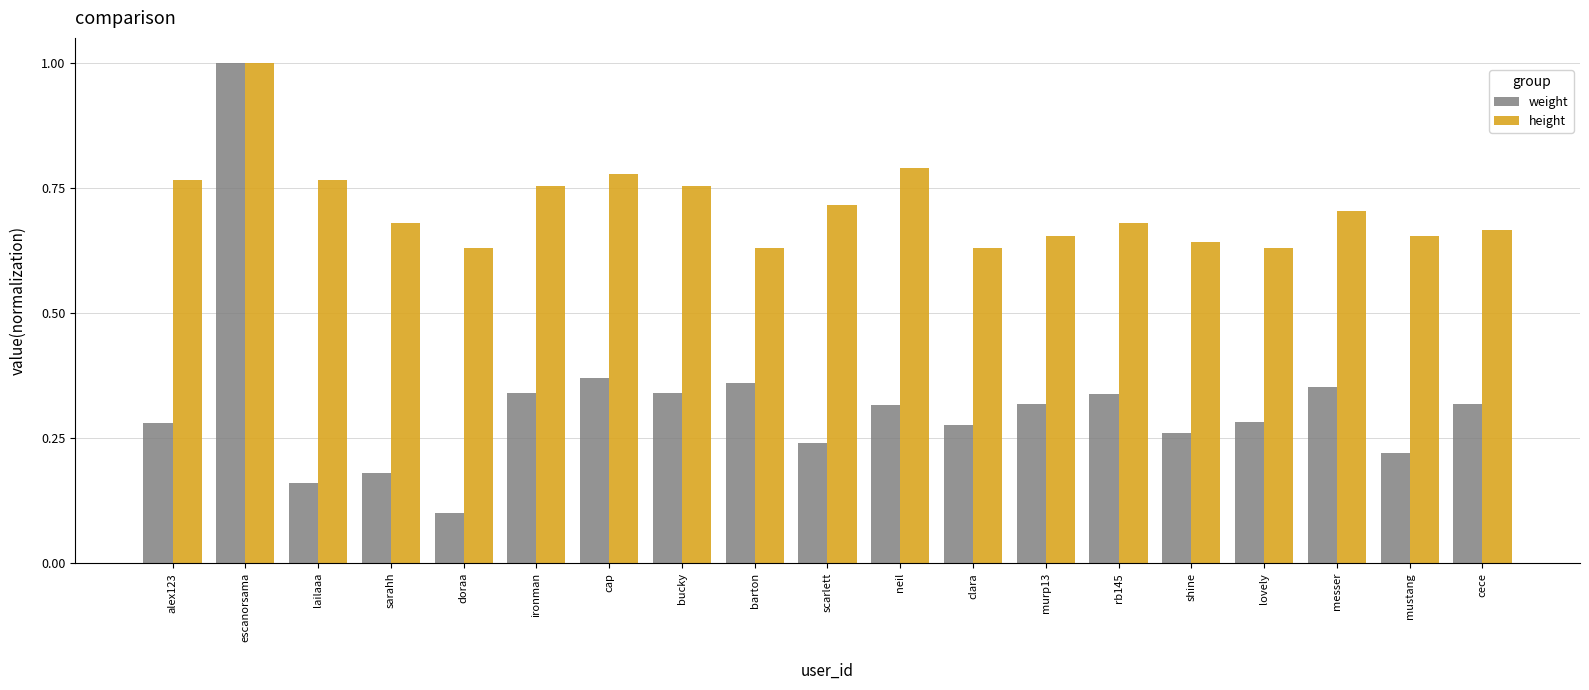

Which series has the largest range (max minus min)?

weight